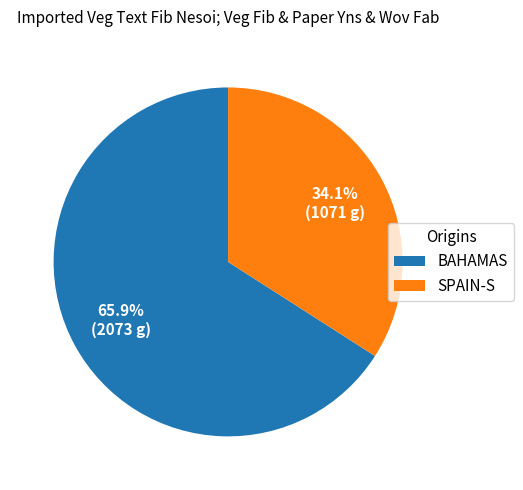

Is there a majority slice in this chart?

Yes